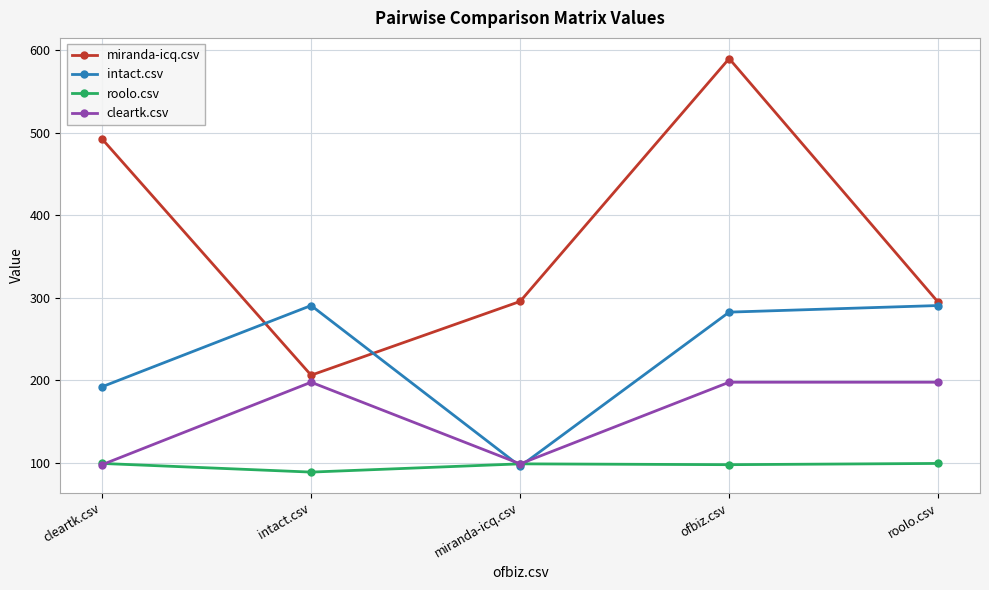

What is the total value across all series at roolo.csv?

881.5